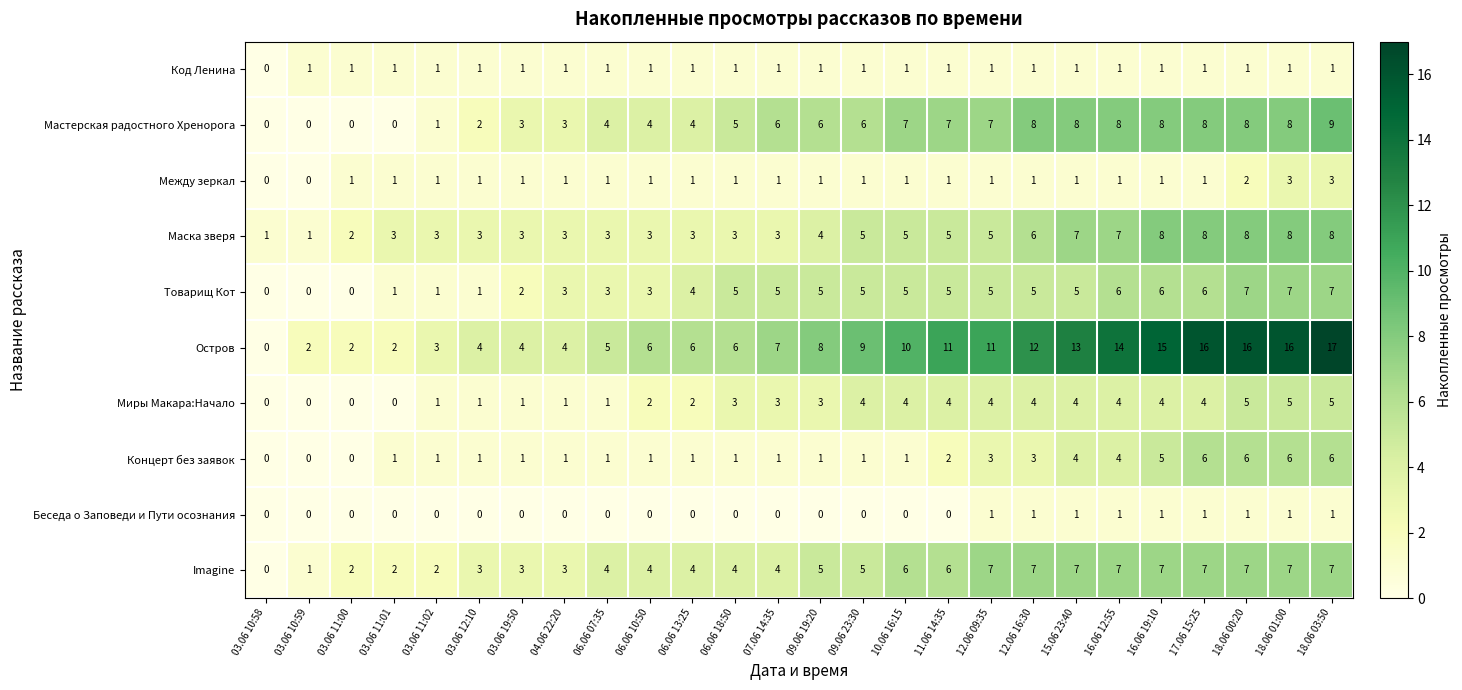

What is the sum of the Imagine values at 06.06 10:50 and 15.06 23:40?

11